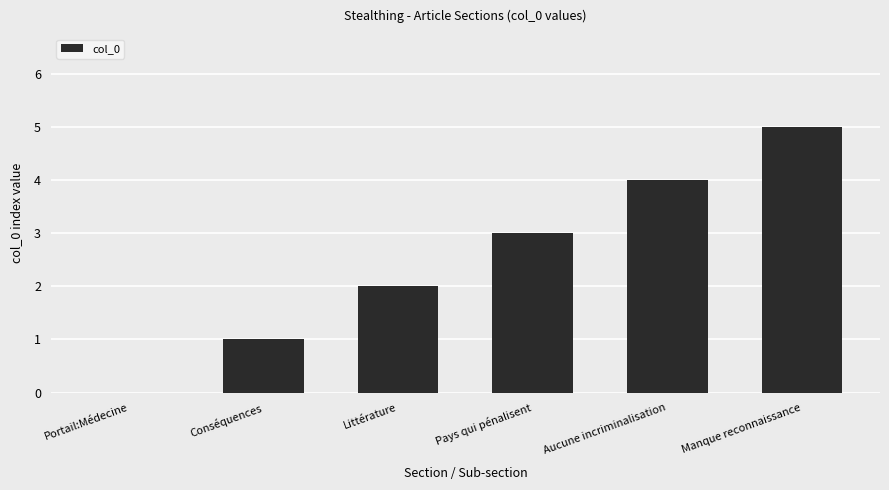

Which has a higher value, Littérature or Portail:Médecine?

Littérature